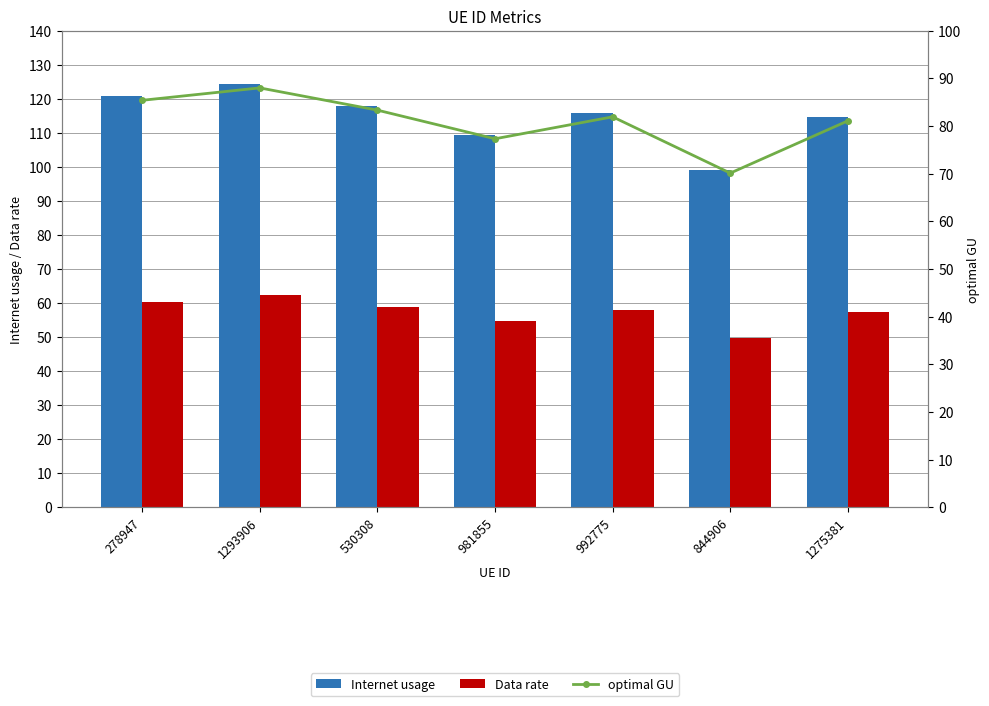

Which series has the largest total across all categories?

Internet usage